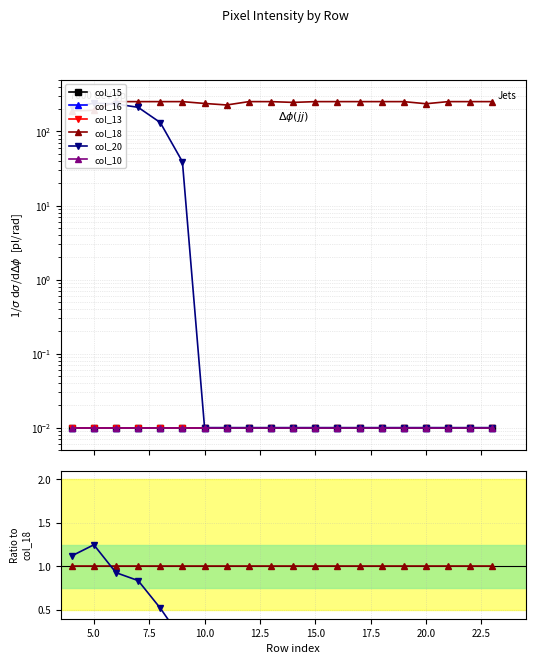

At which category does col_15 reach its first local peak?

20.0